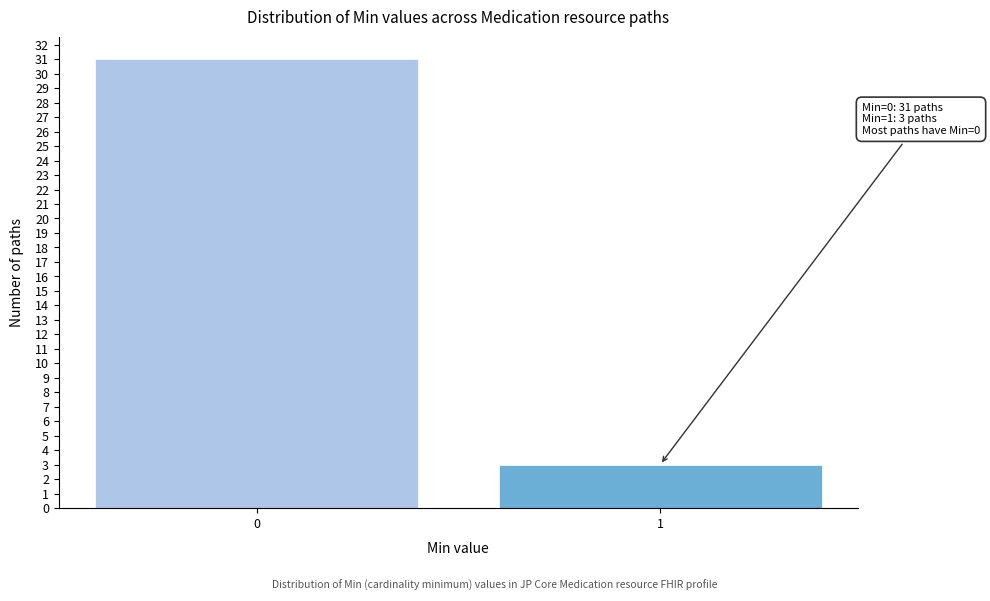

Reading right to left, extract all data points from this chart.

1=3	0=31